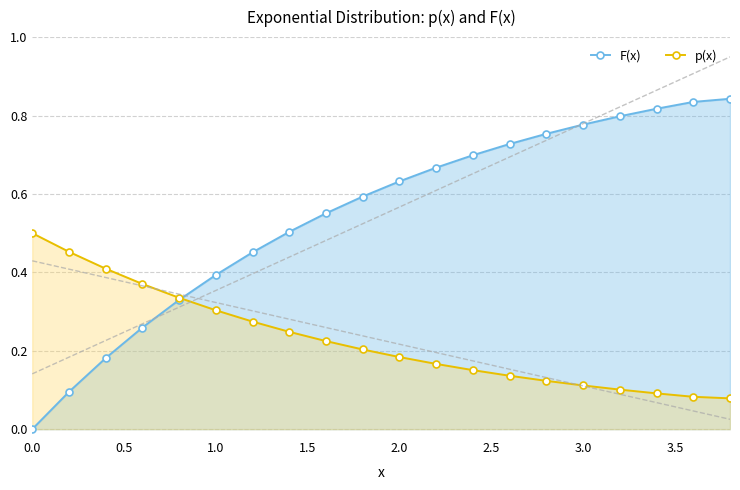

Which series ends up on top after the final intersection of p(x) and F(x)?

F(x)